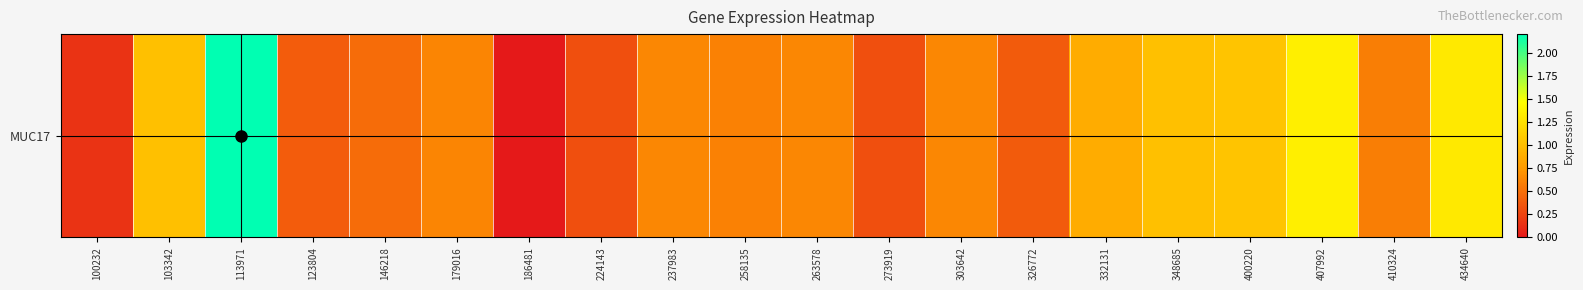

Which has a higher value, 303642 or 434640?

434640